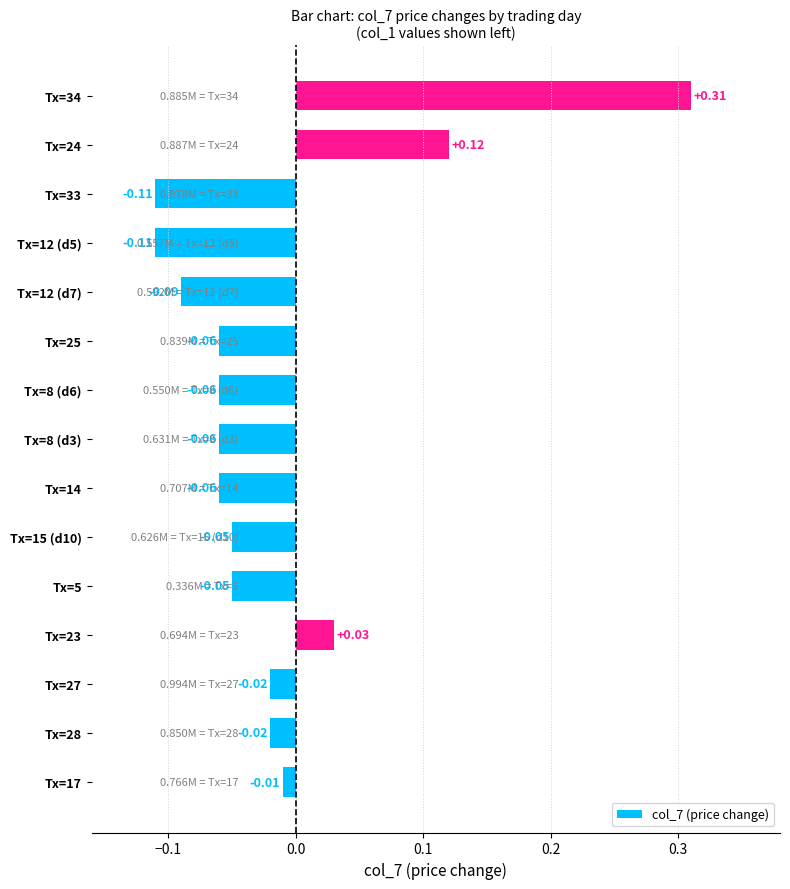

Which has a higher value, Tx=5 or Tx=12 (d5)?

Tx=5